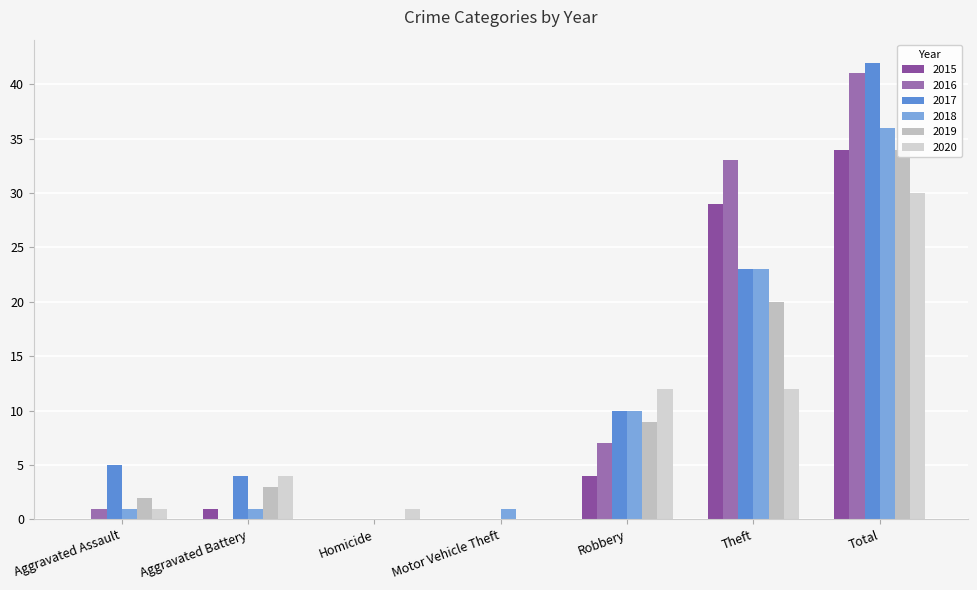

Reading right to left, extract all data points from this chart.

2015: 34	29	4	0	0	1	0
2016: 41	33	7	0	0	0	1
2017: 42	23	10	0	0	4	5
2018: 36	23	10	1	0	1	1
2019: 34	20	9	0	0	3	2
2020: 30	12	12	0	1	4	1